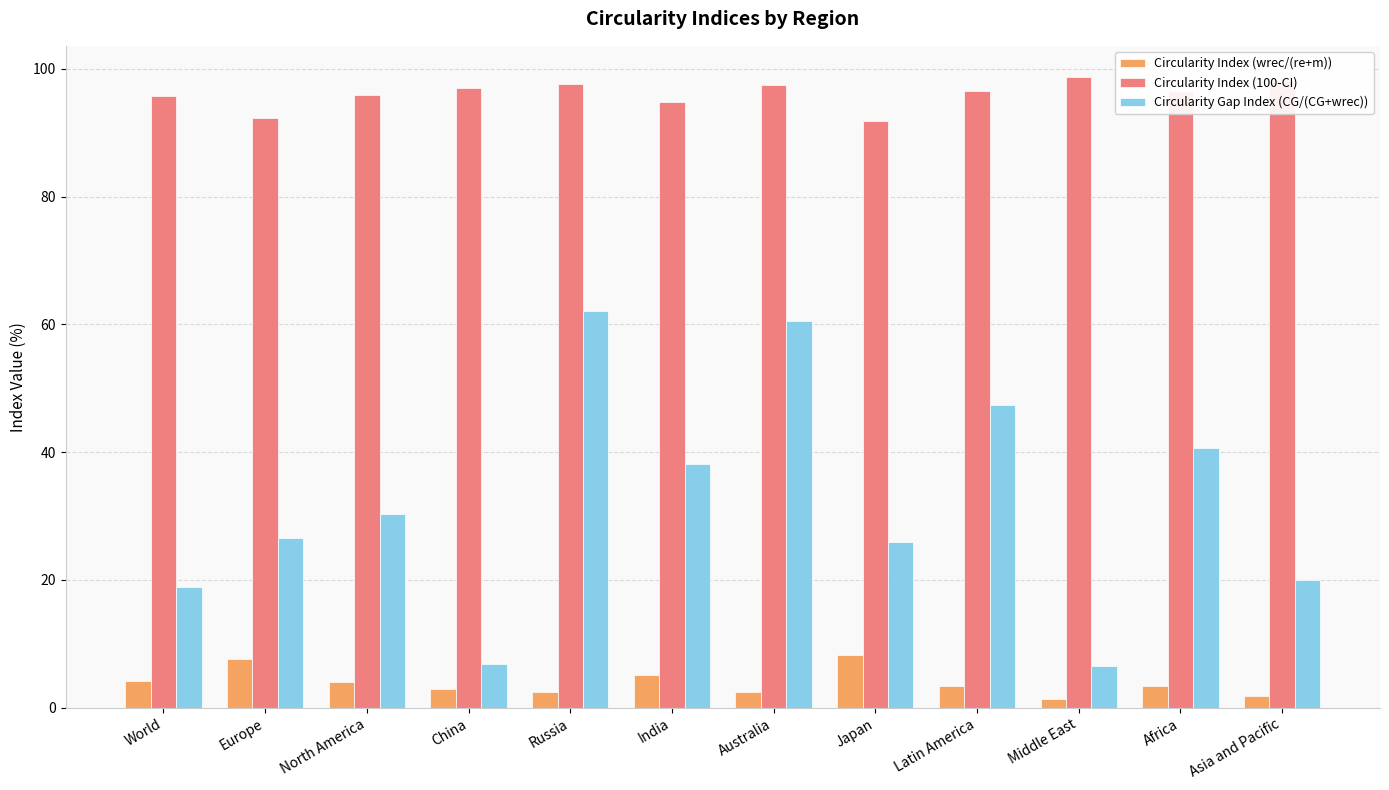

What are all the series names shown in the legend?

Circularity Index (wrec/(re+m)), Circularity Index (100-CI), Circularity Gap Index (CG/(CG+wrec))